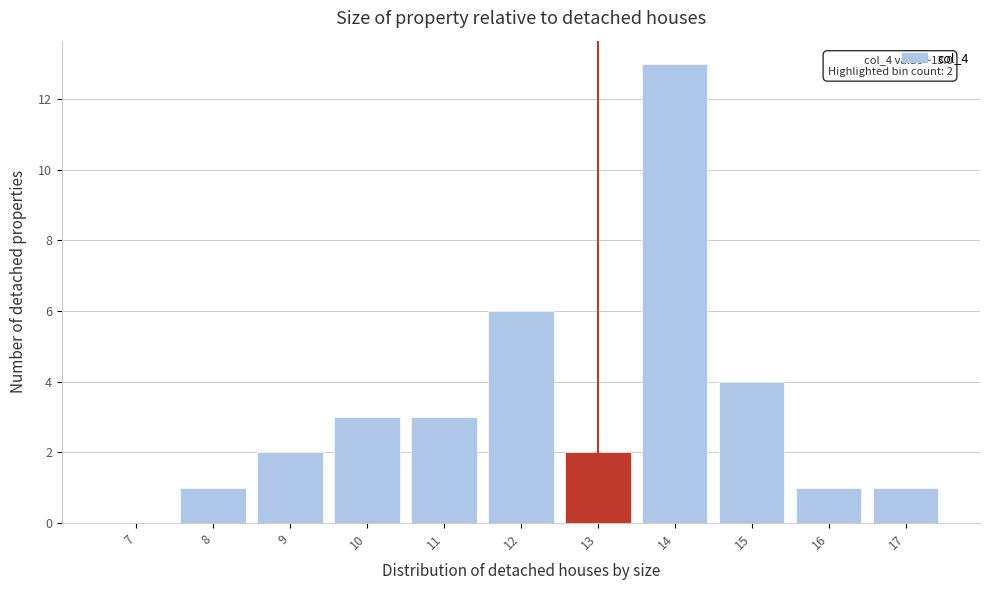

Reading left to right, list all the values displayed in this chart.

7=0	8=1	9=2	10=3	11=3	12=6	13=2	14=13	15=4	16=1	17=1